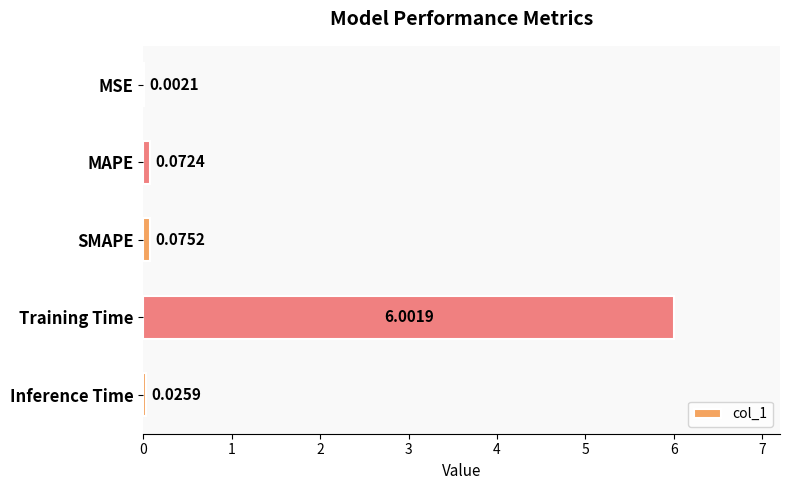

Which has a higher value, MAPE or Training Time?

Training Time